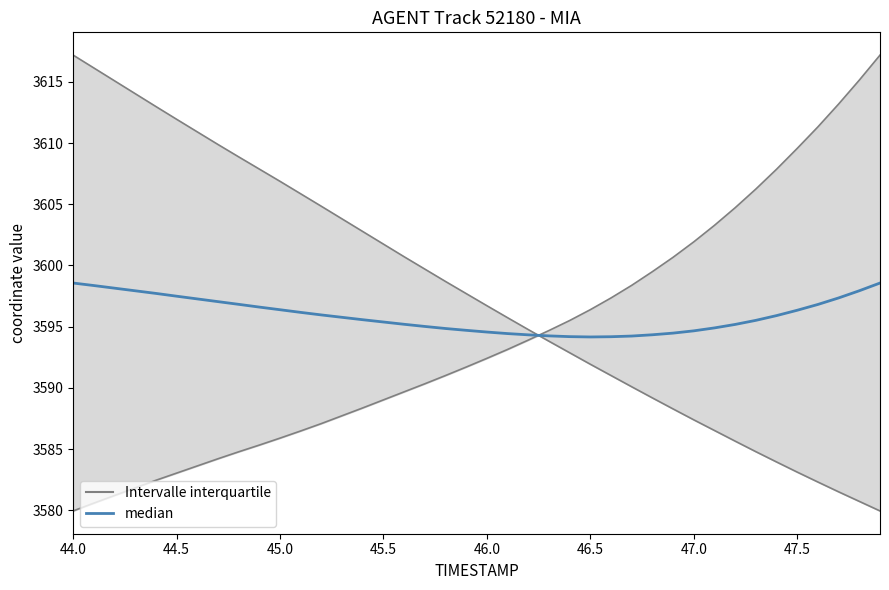

What is the value of the 9th point from the left?

3596.8